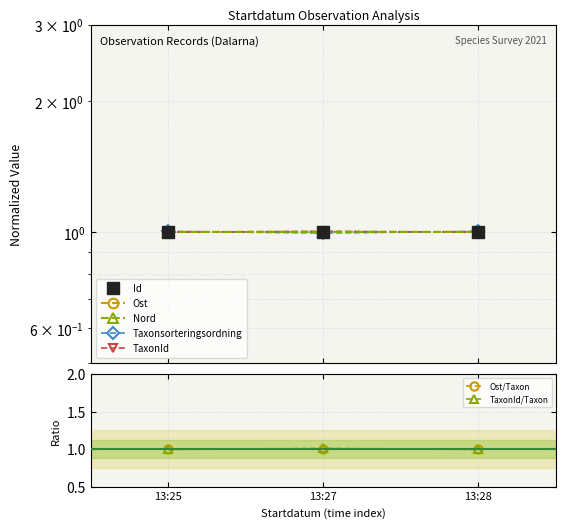

True or false: Ost/Taxon has a value of 1.6 at 13:25.

False